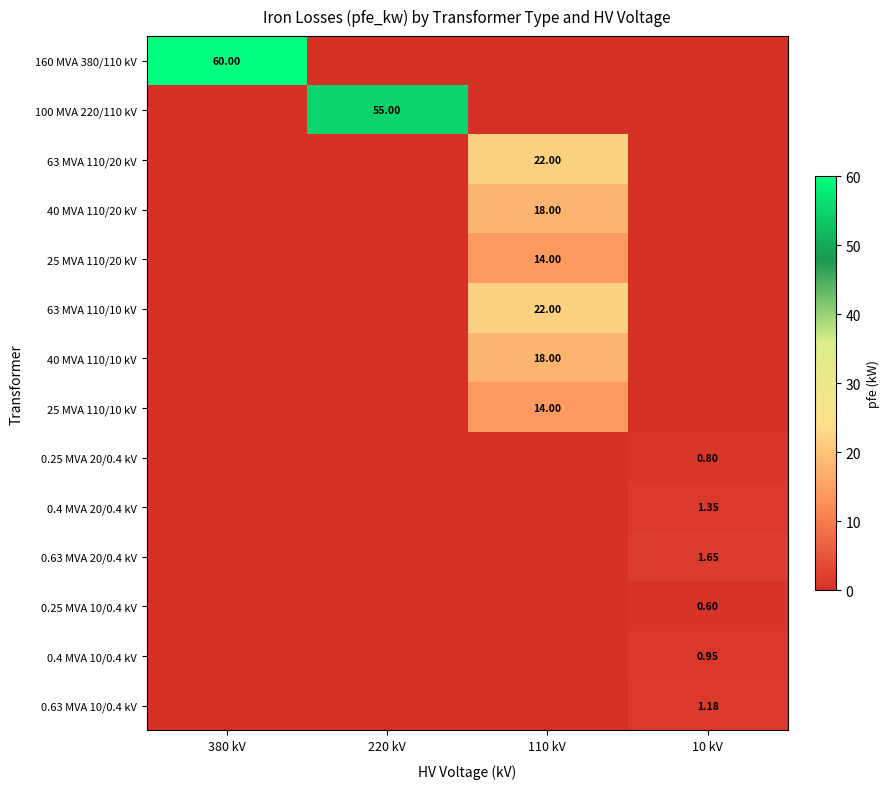

Which series has the widest spread of values?

160 MVA 380/110 kV